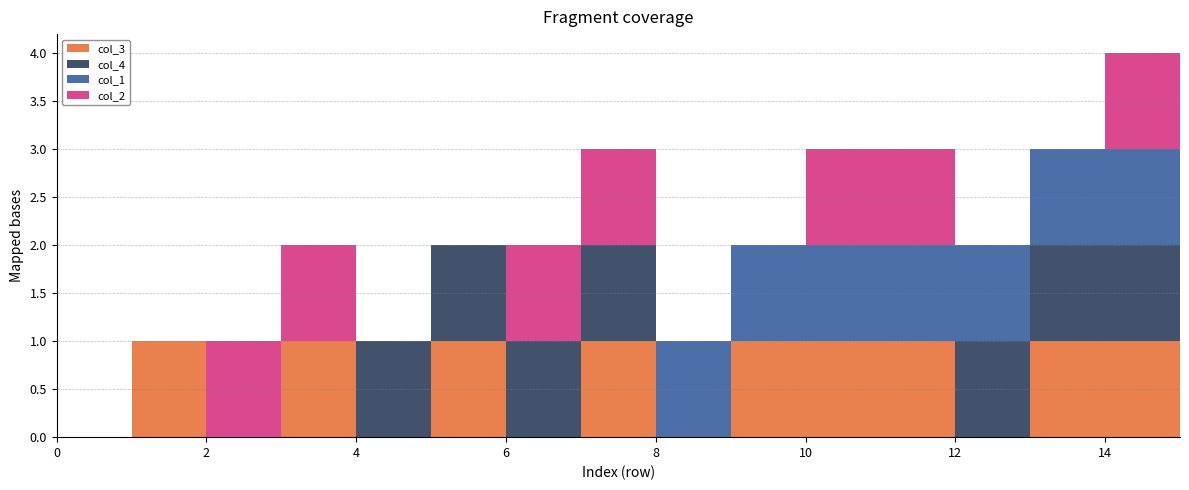

Reading right to left, list all the values displayed in this chart.

col_3: 15=1	14=1	13=1	12=0	11=1	10=1	9=1	8=0	7=1	6=0	5=1	4=0	3=1	2=0	1=1	0=0
col_4: 15=1	14=1	13=1	12=1	11=0	10=0	9=0	8=0	7=1	6=1	5=1	4=1	3=0	2=0	1=0	0=0
col_1: 15=1	14=1	13=1	12=1	11=1	10=1	9=1	8=1	7=0	6=0	5=0	4=0	3=0	2=0	1=0	0=0
col_2: 15=1	14=1	13=0	12=0	11=1	10=1	9=0	8=0	7=1	6=1	5=0	4=0	3=1	2=1	1=0	0=0